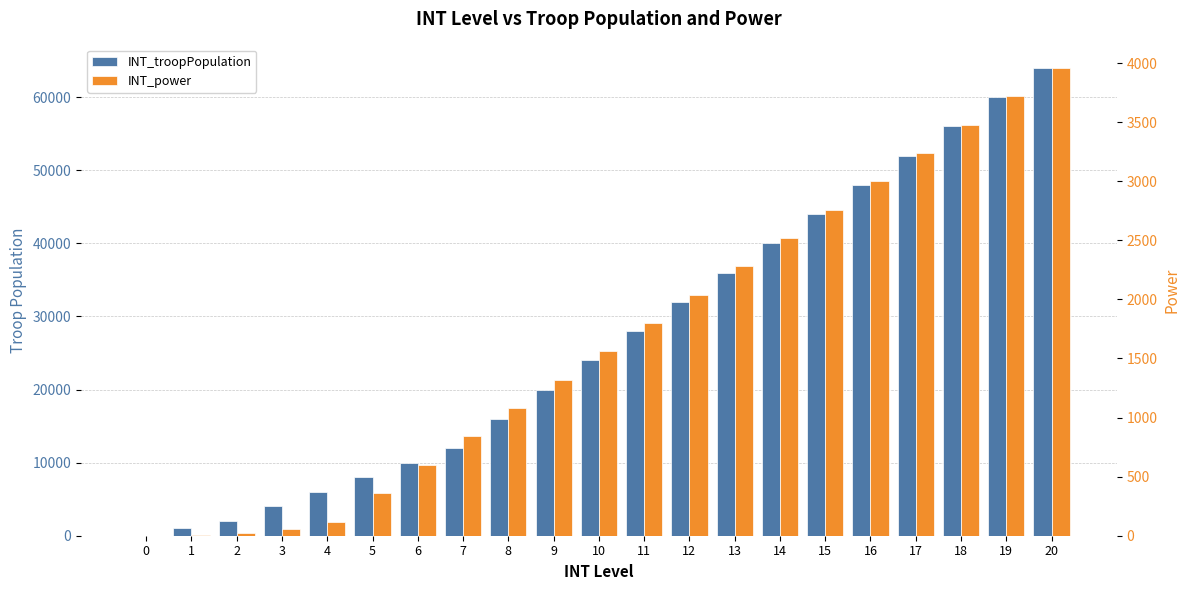

True or false: INT_troopPopulation has a value of 349 at 1.

False